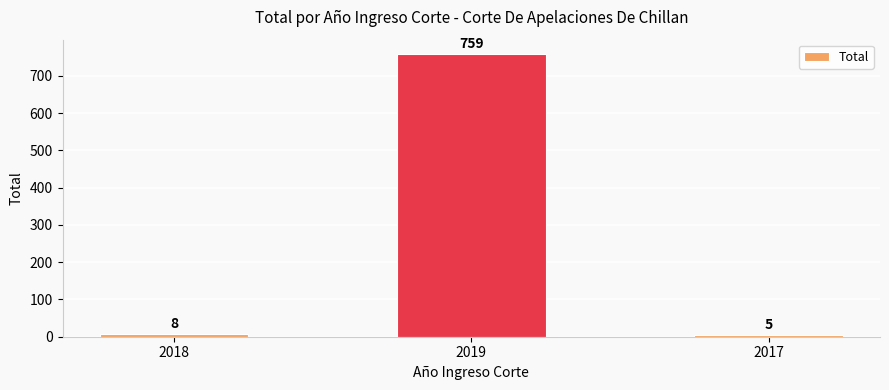

How many values are below 8?

1